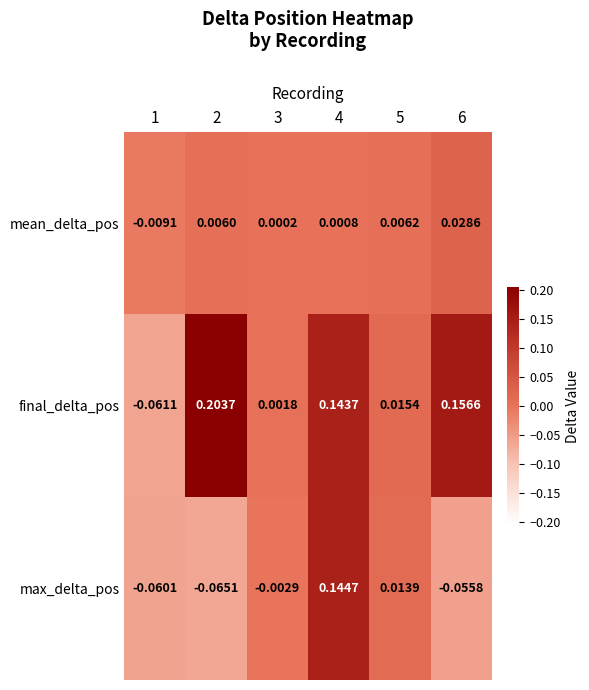

Which series has the widest spread of values?

final_delta_pos